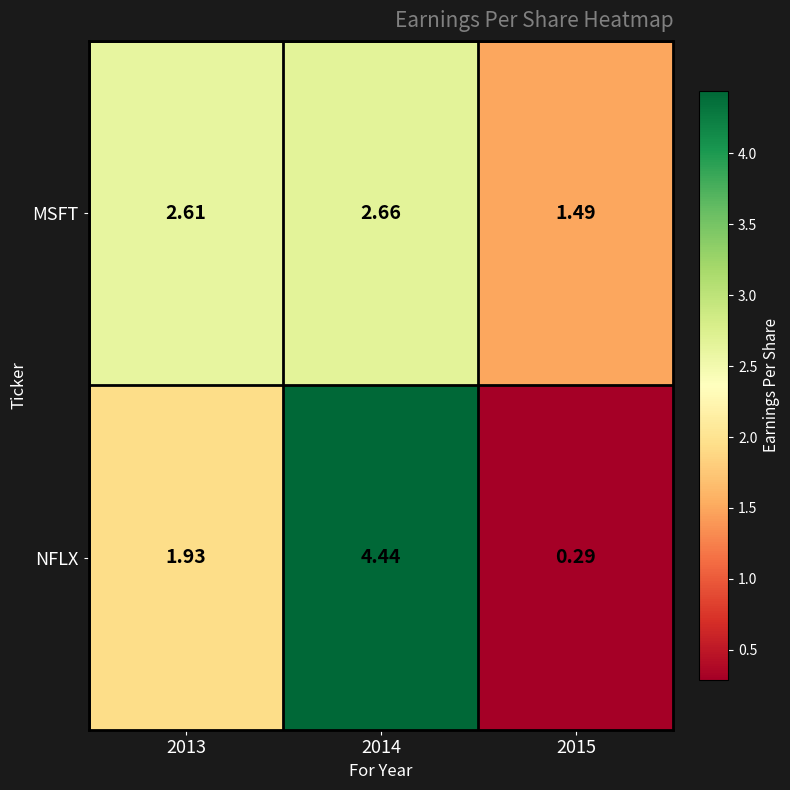

Between 2014 and 2015, which series saw the biggest shift?

NFLX